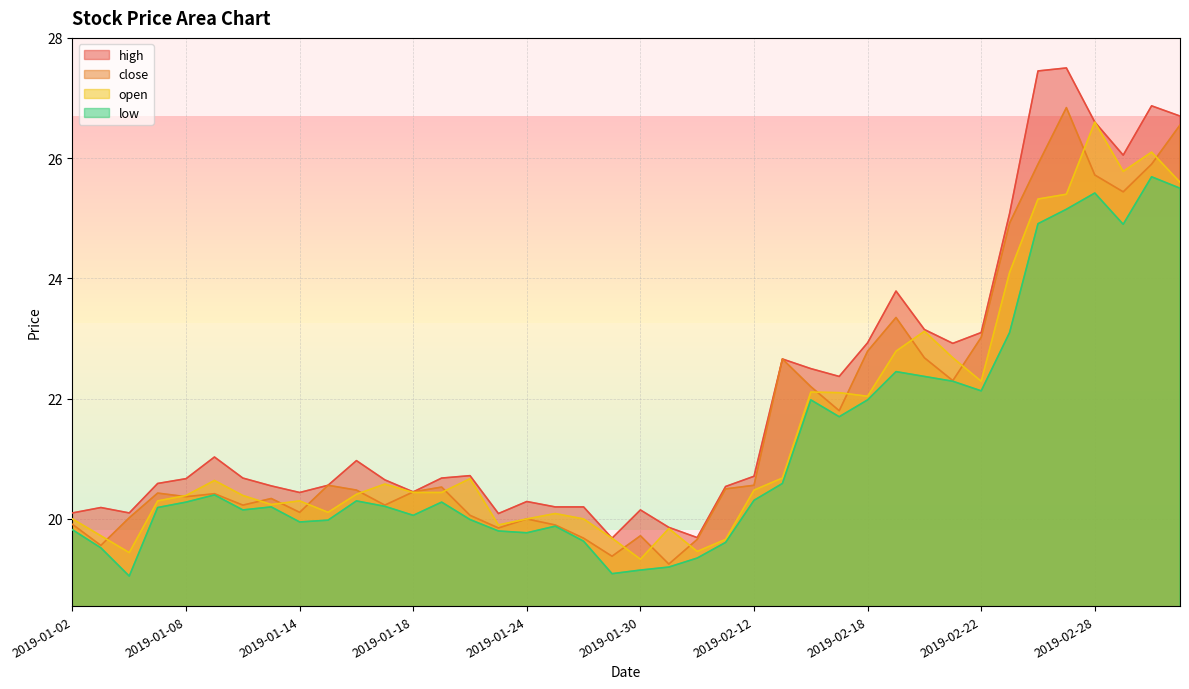

What are all the series names shown in the legend?

high, close, open, low